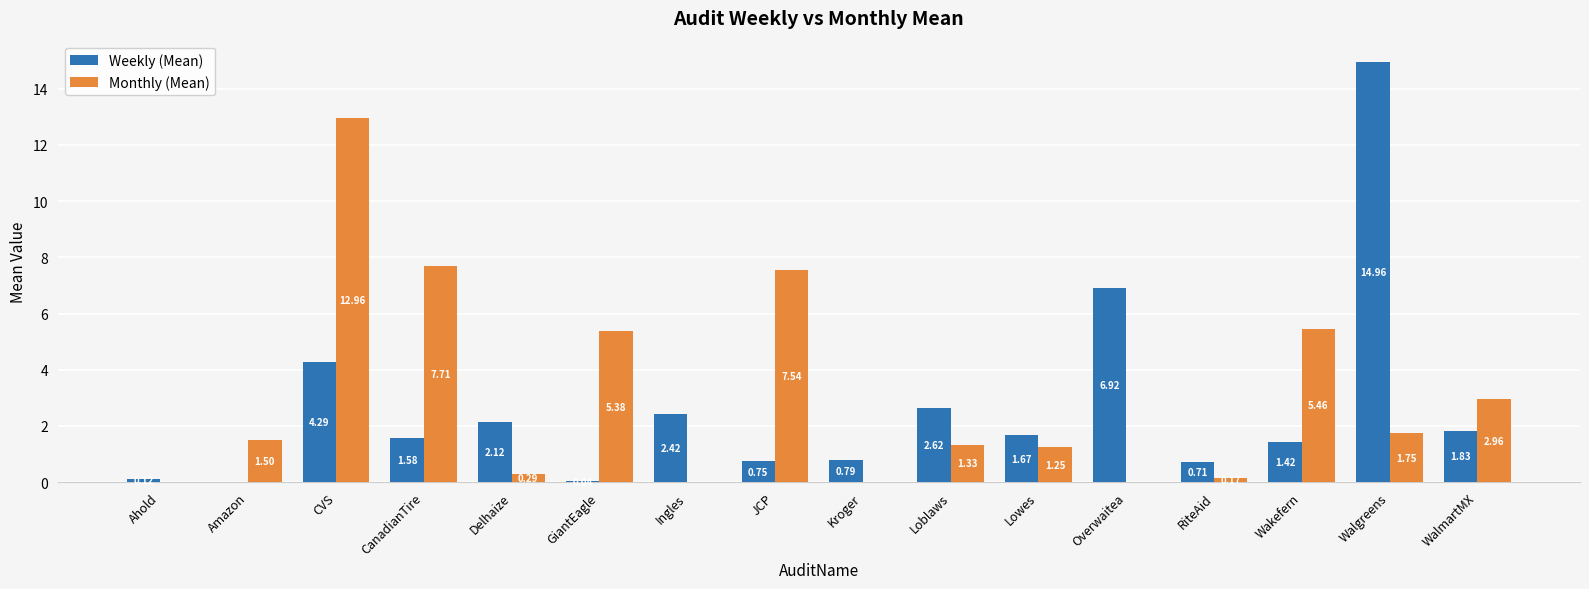

At which category is the sum across all series the highest?

CVS